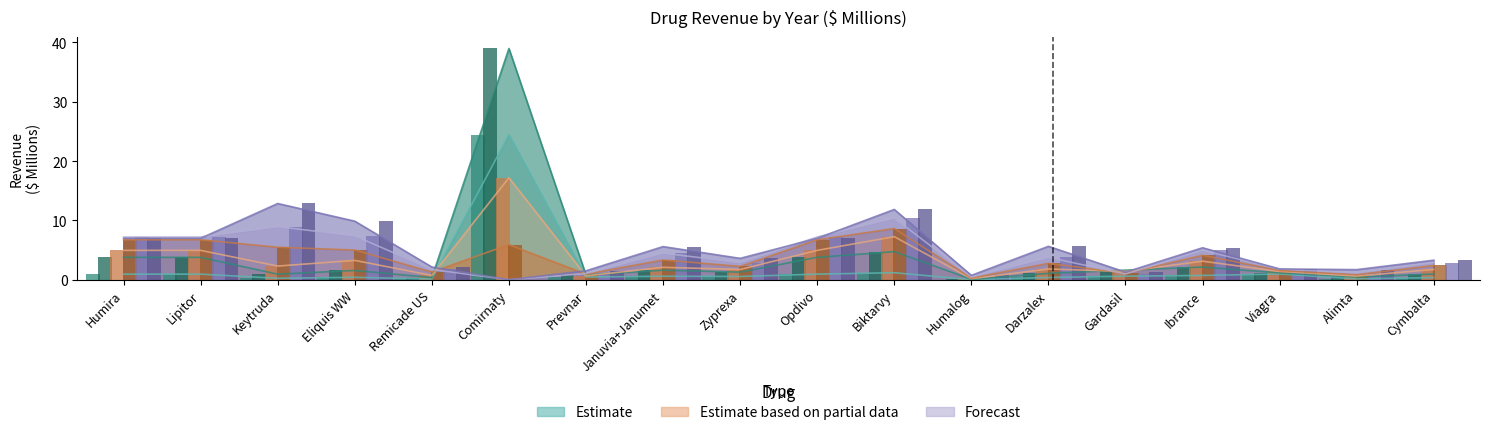

What is the difference between the highest and lowest values at Lipitor?

6.3